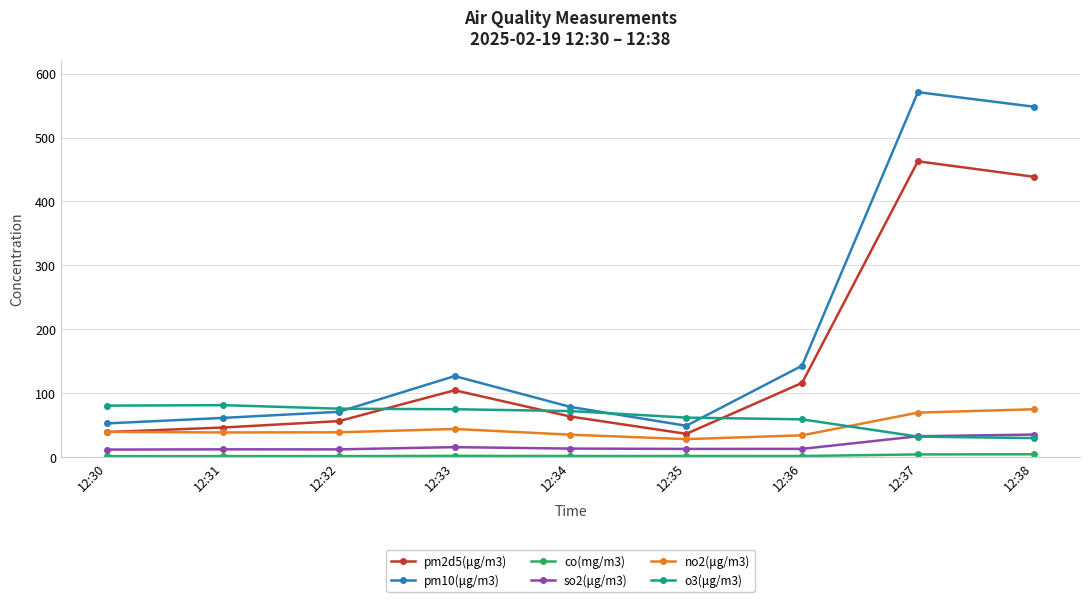

Which category has the highest value in the pm10(μg/m3) series?

12:37